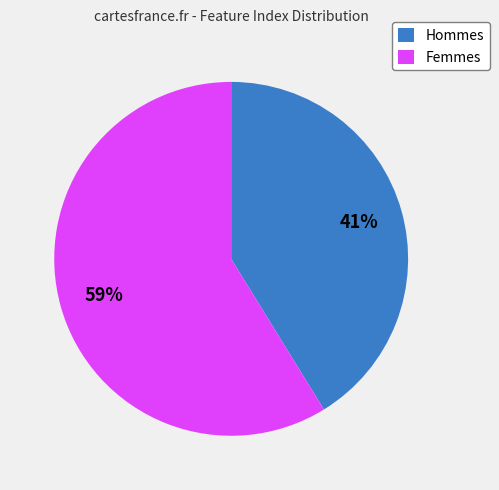

The Hommes slice represents 41% of the pie. True or false?

True